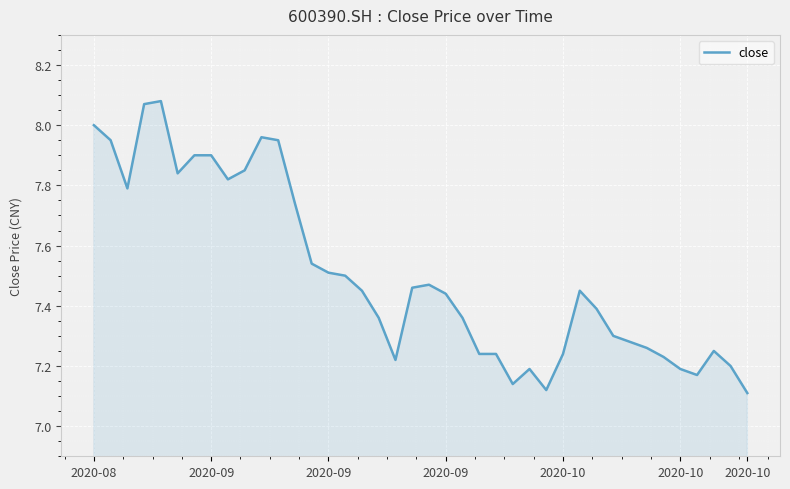

How many lines are shown in the chart?

1